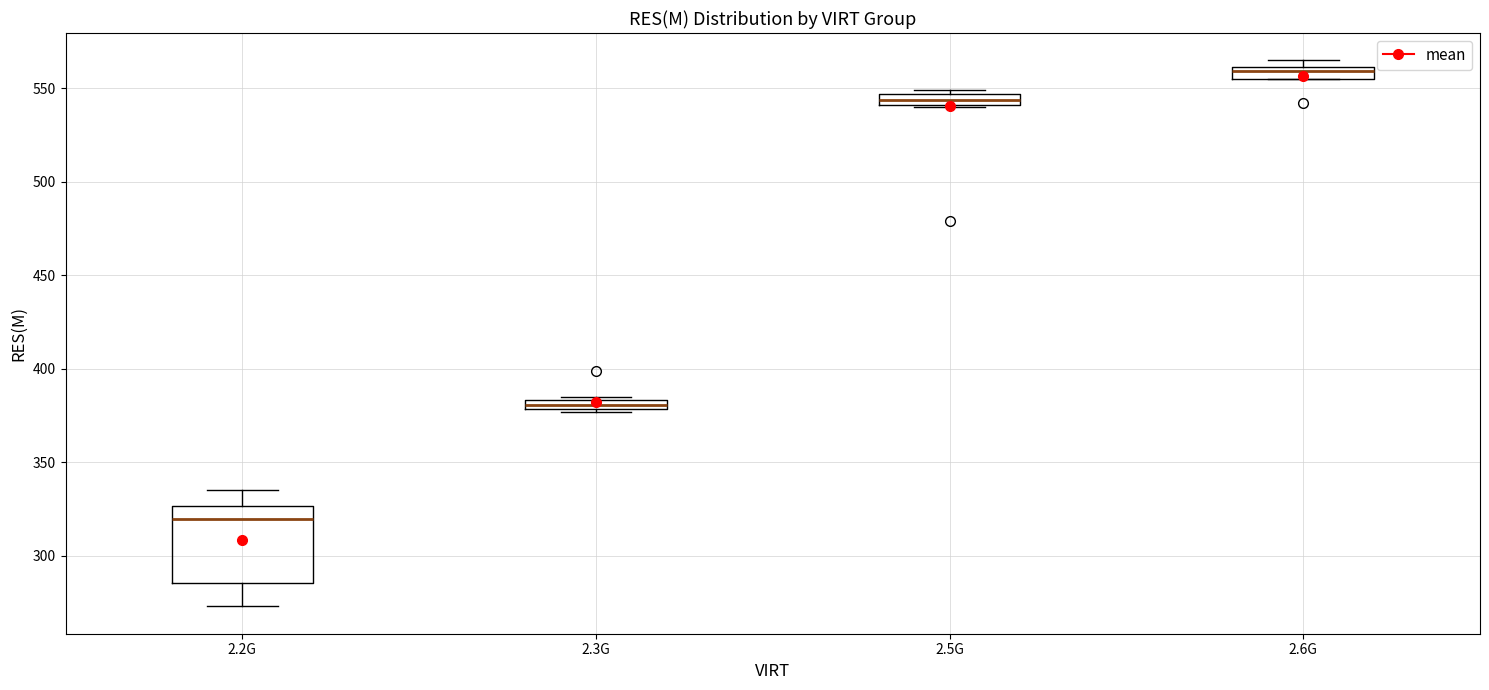

Which box's median line is the lowest?

2.2G